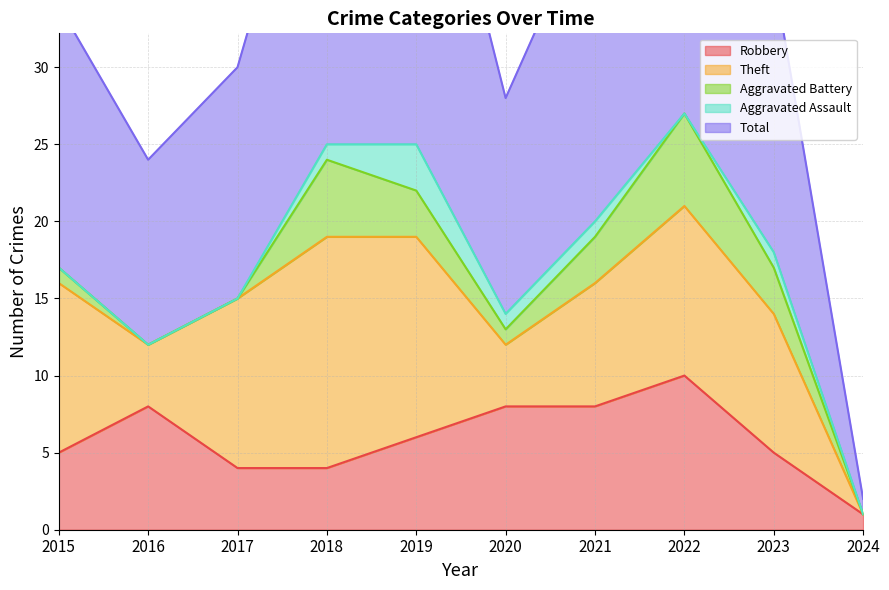

Is the value of Theft at 2022 greater than the value of Aggravated Battery at 2017?

Yes